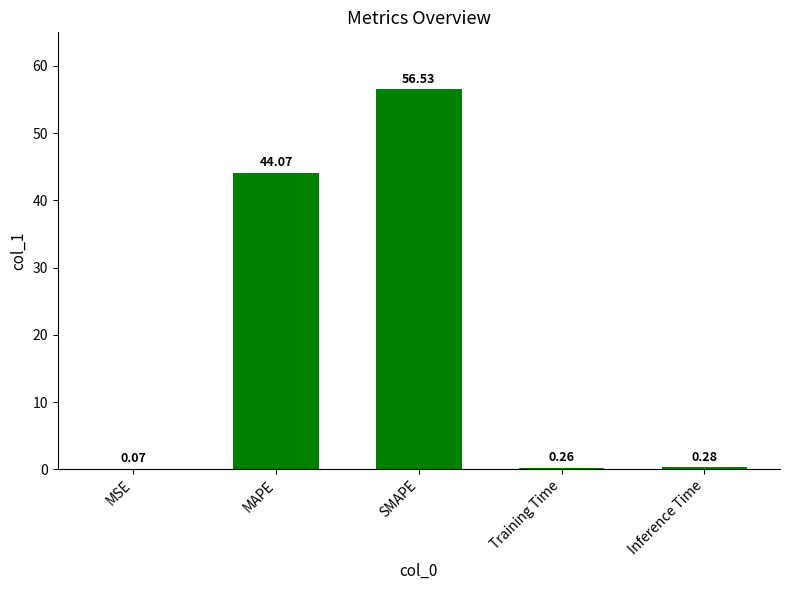

At which category does the chart reach its peak across all series?

SMAPE